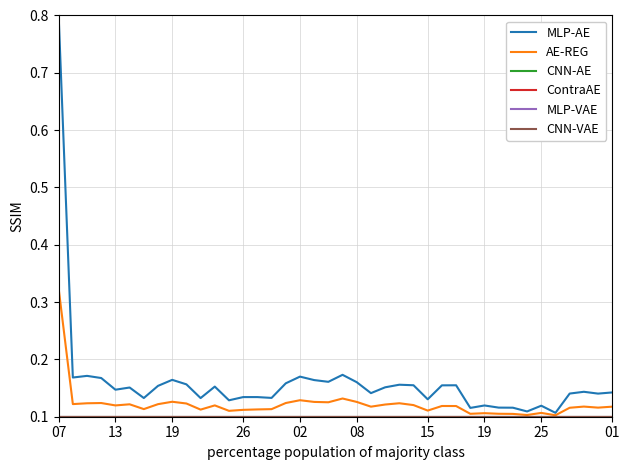

Which series has the largest total across all categories?

MLP-AE